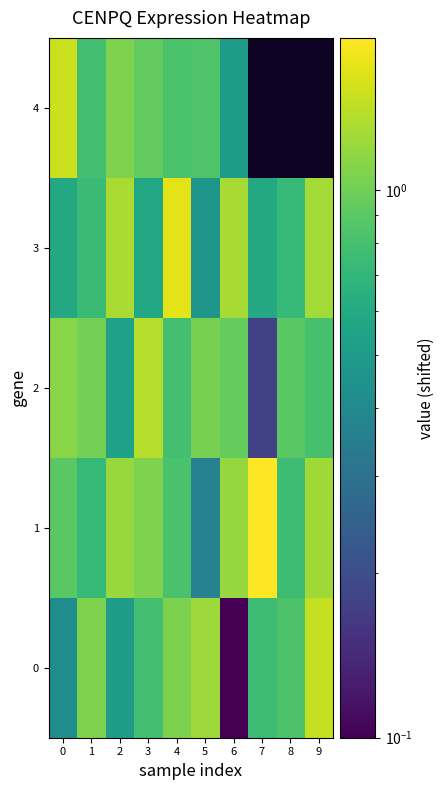

Rank the series by their maximum value, from highest to lowest.

1, 3, 4, 0, 2